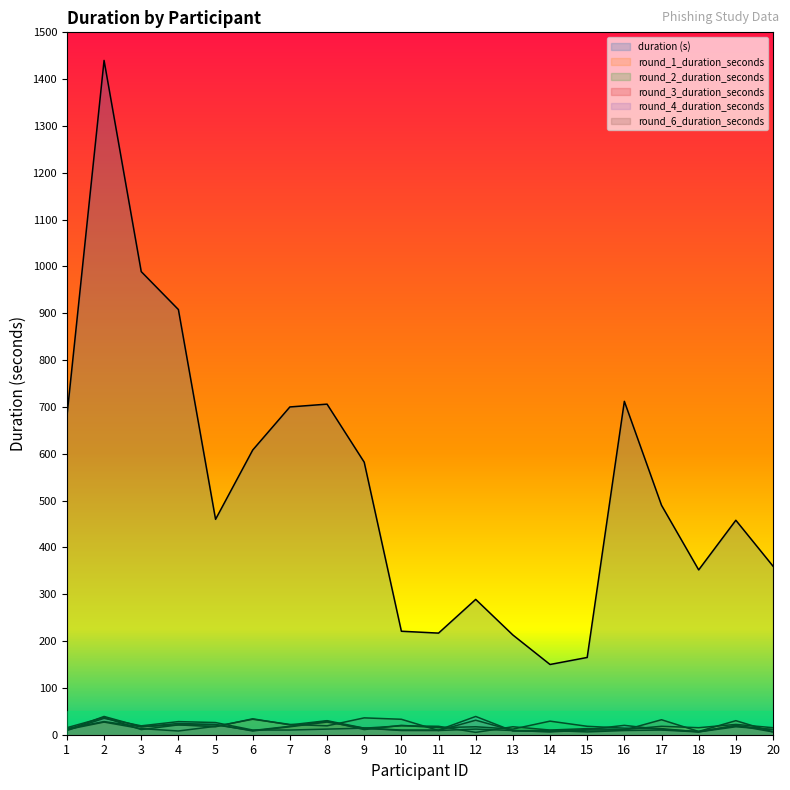

What is the value of the duration (s) point at the 2nd from the left?

1440